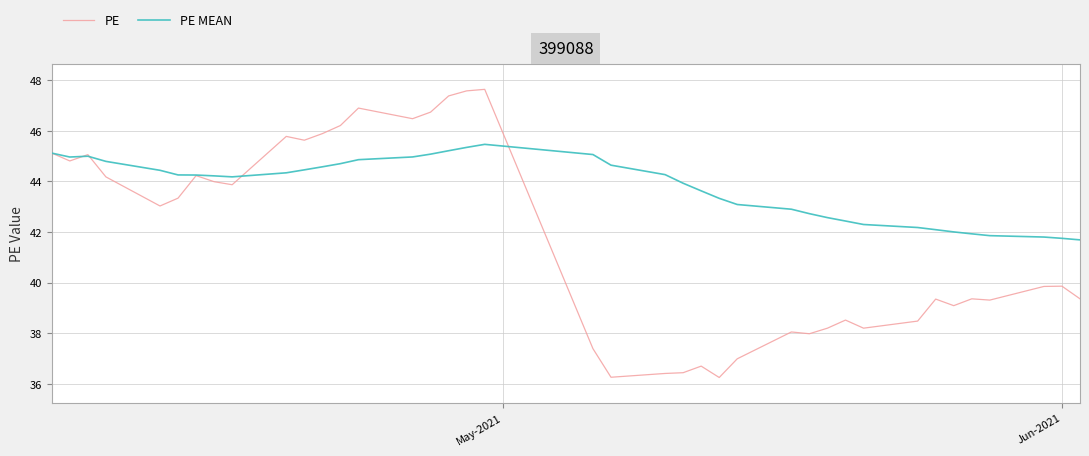

What is the minimum value for PE MEAN?

41.7